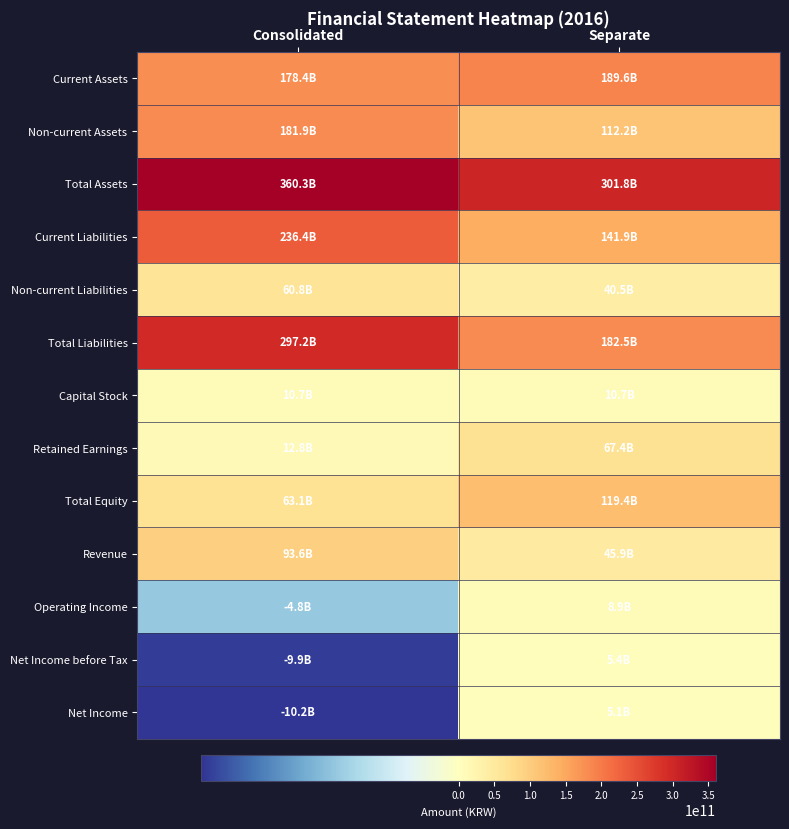

Which series changed the most between Consolidated and Separate?

Total Liabilities